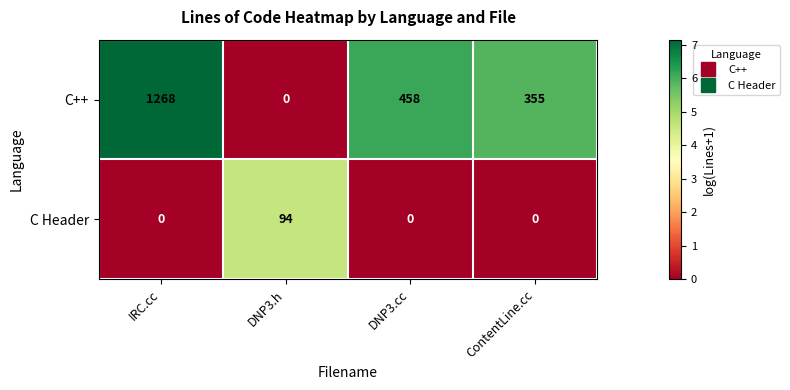

Is it true that C Header equals -65 at ContentLine.cc?

False